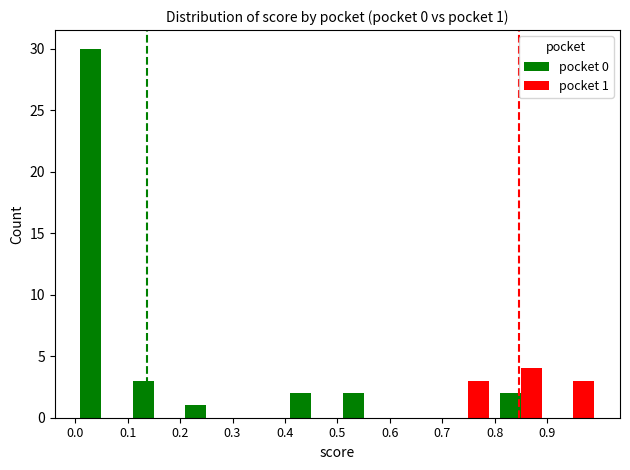

Which series has the largest total across all categories?

pocket 0